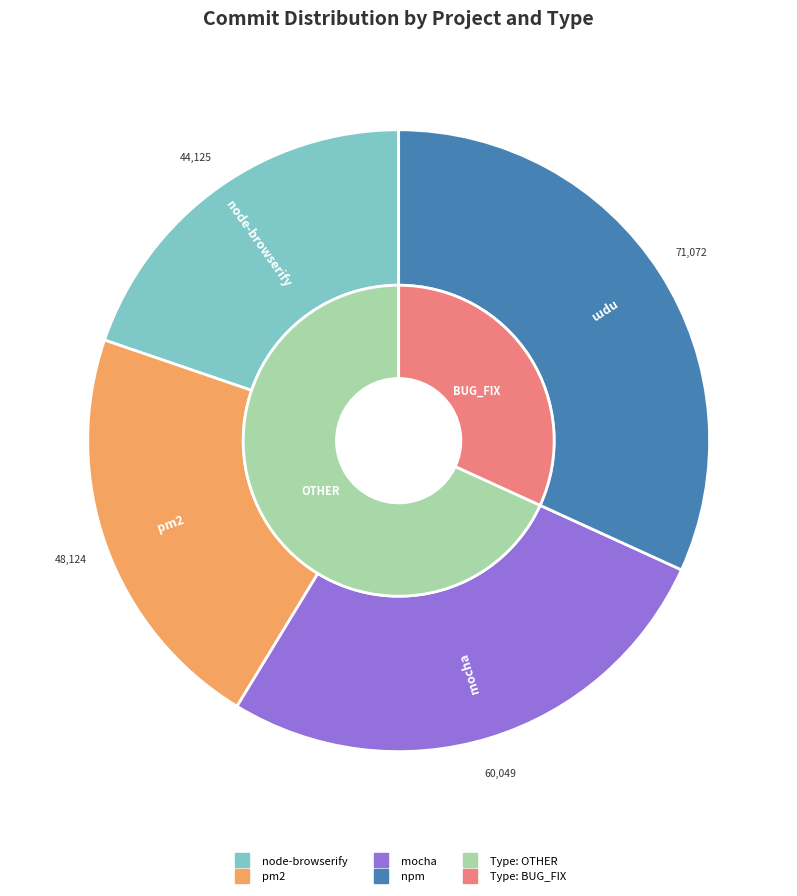

Combined, do pm2 and npm account for over 50%?

Yes